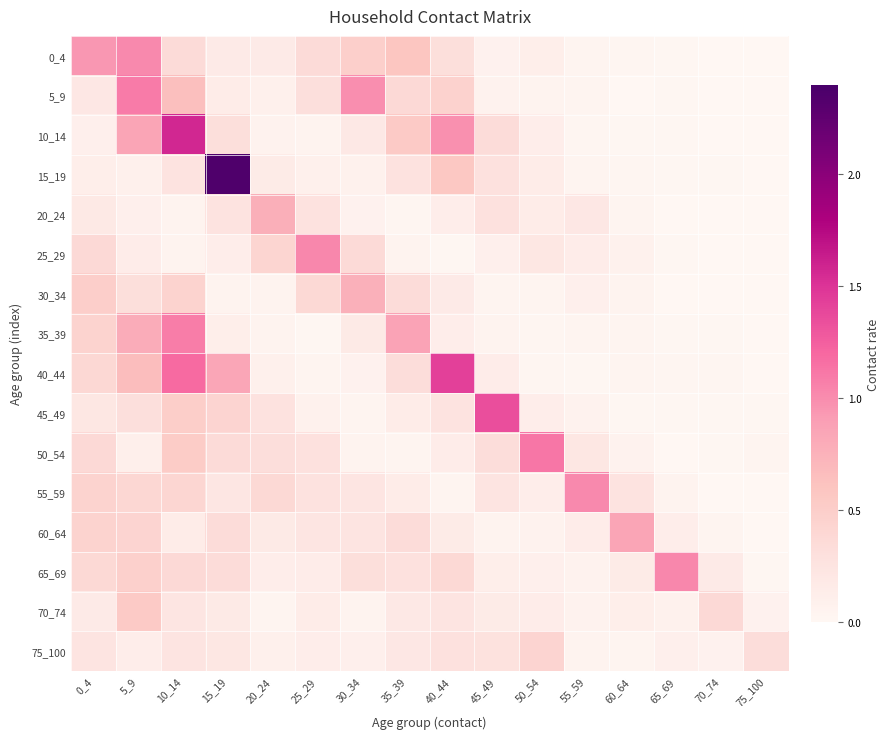

Reading right to left, transcribe all the data shown in this chart.

0_4: 75_100=0.0	70_74=0.0	65_69=0.0	60_64=0.0	55_59=0.0	50_54=0.1	45_49=0.1	40_44=0.3	35_39=0.6	30_34=0.5	25_29=0.3	20_24=0.2	15_19=0.2	10_14=0.4	5_9=1.0	0_4=0.9
5_9: 75_100=0.0	70_74=0.0	65_69=0.0	60_64=0.0	55_59=0.0	50_54=0.1	45_49=0.1	40_44=0.5	35_39=0.4	30_34=1.0	25_29=0.3	20_24=0.1	15_19=0.1	10_14=0.6	5_9=1.1	0_4=0.2
10_14: 75_100=0.0	70_74=0.0	65_69=0.0	60_64=0.0	55_59=0.0	50_54=0.1	45_49=0.3	40_44=1.0	35_39=0.5	30_34=0.2	25_29=0.0	20_24=0.1	15_19=0.3	10_14=1.6	5_9=0.8	0_4=0.1
15_19: 75_100=0.0	70_74=0.0	65_69=0.0	60_64=0.0	55_59=0.0	50_54=0.1	45_49=0.3	40_44=0.6	35_39=0.3	30_34=0.1	25_29=0.1	20_24=0.2	15_19=2.4	10_14=0.3	5_9=0.1	0_4=0.1
20_24: 75_100=0.0	70_74=0.0	65_69=0.0	60_64=0.0	55_59=0.2	50_54=0.1	45_49=0.3	40_44=0.1	35_39=0.0	30_34=0.1	25_29=0.3	20_24=0.8	15_19=0.3	10_14=0.0	5_9=0.1	0_4=0.2
25_29: 75_100=0.0	70_74=0.0	65_69=0.0	60_64=0.1	55_59=0.1	50_54=0.2	45_49=0.1	40_44=0.0	35_39=0.1	30_34=0.4	25_29=1.0	20_24=0.4	15_19=0.1	10_14=0.0	5_9=0.1	0_4=0.4
30_34: 75_100=0.0	70_74=0.0	65_69=0.0	60_64=0.1	55_59=0.1	50_54=0.0	45_49=0.0	40_44=0.2	35_39=0.3	30_34=0.8	25_29=0.4	20_24=0.0	15_19=0.0	10_14=0.4	5_9=0.3	0_4=0.5
35_39: 75_100=0.0	70_74=0.0	65_69=0.0	60_64=0.0	55_59=0.0	50_54=0.0	45_49=0.0	40_44=0.1	35_39=0.9	30_34=0.2	25_29=0.0	20_24=0.0	15_19=0.1	10_14=1.1	5_9=0.8	0_4=0.4
40_44: 75_100=0.0	70_74=0.0	65_69=0.0	60_64=0.0	55_59=0.0	50_54=0.0	45_49=0.1	40_44=1.4	35_39=0.3	30_34=0.1	25_29=0.0	20_24=0.1	15_19=0.8	10_14=1.2	5_9=0.7	0_4=0.4
45_49: 75_100=0.0	70_74=0.0	65_69=0.0	60_64=0.0	55_59=0.1	50_54=0.1	45_49=1.3	40_44=0.3	35_39=0.1	30_34=0.0	25_29=0.1	20_24=0.3	15_19=0.4	10_14=0.5	5_9=0.3	0_4=0.2
50_54: 75_100=0.0	70_74=0.0	65_69=0.0	60_64=0.1	55_59=0.2	50_54=1.1	45_49=0.3	40_44=0.1	35_39=0.0	30_34=0.0	25_29=0.3	20_24=0.3	15_19=0.4	10_14=0.5	5_9=0.1	0_4=0.4
55_59: 75_100=0.0	70_74=0.0	65_69=0.1	60_64=0.3	55_59=1.0	50_54=0.1	45_49=0.2	40_44=0.0	35_39=0.1	30_34=0.2	25_29=0.3	20_24=0.4	15_19=0.2	10_14=0.4	5_9=0.4	0_4=0.4
60_64: 75_100=0.0	70_74=0.0	65_69=0.1	60_64=0.8	55_59=0.1	50_54=0.1	45_49=0.0	40_44=0.2	35_39=0.3	30_34=0.2	25_29=0.2	20_24=0.2	15_19=0.3	10_14=0.1	5_9=0.4	0_4=0.4
65_69: 75_100=0.0	70_74=0.2	65_69=1.0	60_64=0.2	55_59=0.1	50_54=0.1	45_49=0.1	40_44=0.4	35_39=0.3	30_34=0.3	25_29=0.1	20_24=0.1	15_19=0.3	10_14=0.4	5_9=0.5	0_4=0.4
70_74: 75_100=0.1	70_74=0.4	65_69=0.1	60_64=0.1	55_59=0.1	50_54=0.1	45_49=0.2	40_44=0.2	35_39=0.2	30_34=0.1	25_29=0.1	20_24=0.0	15_19=0.2	10_14=0.2	5_9=0.5	0_4=0.2
75_100: 75_100=0.3	70_74=0.1	65_69=0.1	60_64=0.0	55_59=0.1	50_54=0.4	45_49=0.3	40_44=0.3	35_39=0.2	30_34=0.1	25_29=0.1	20_24=0.1	15_19=0.2	10_14=0.2	5_9=0.1	0_4=0.3